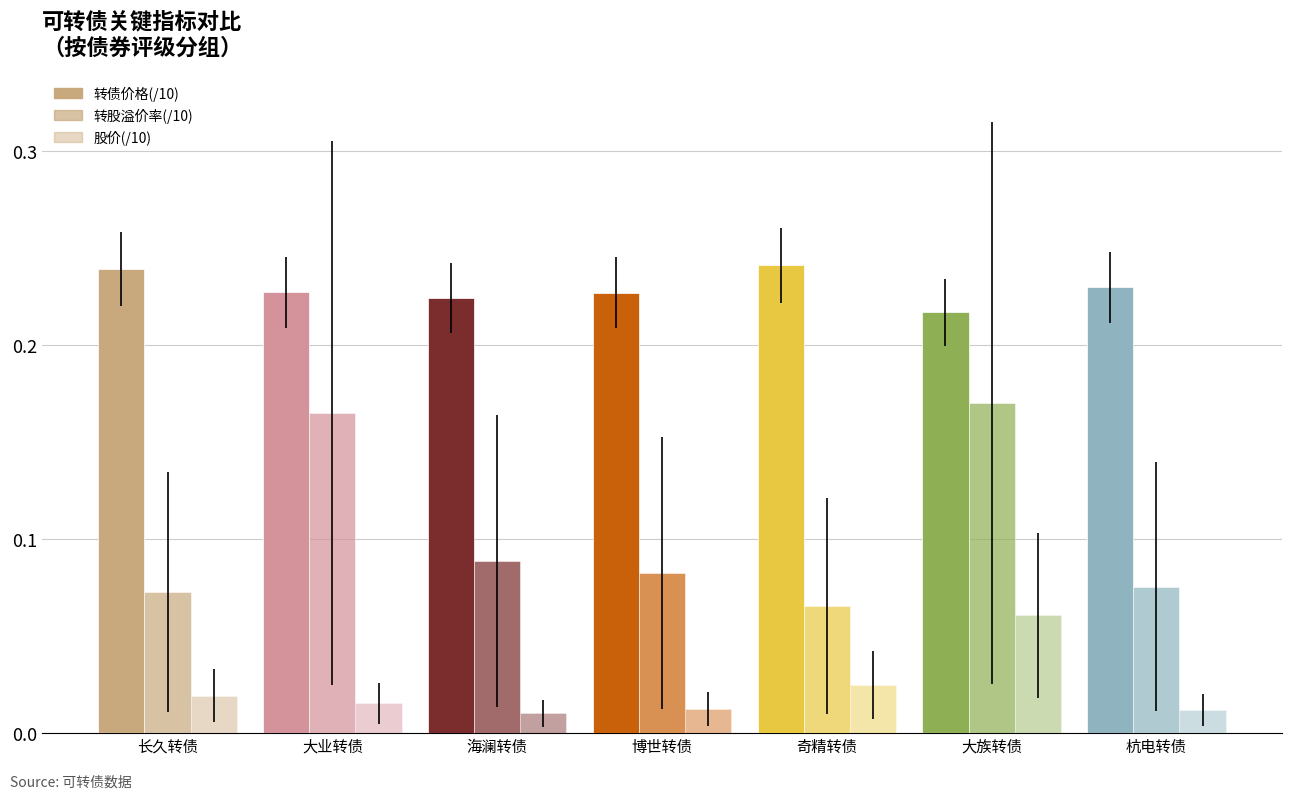

At which label is 转债价格(/10) closest to 11?

大族转债